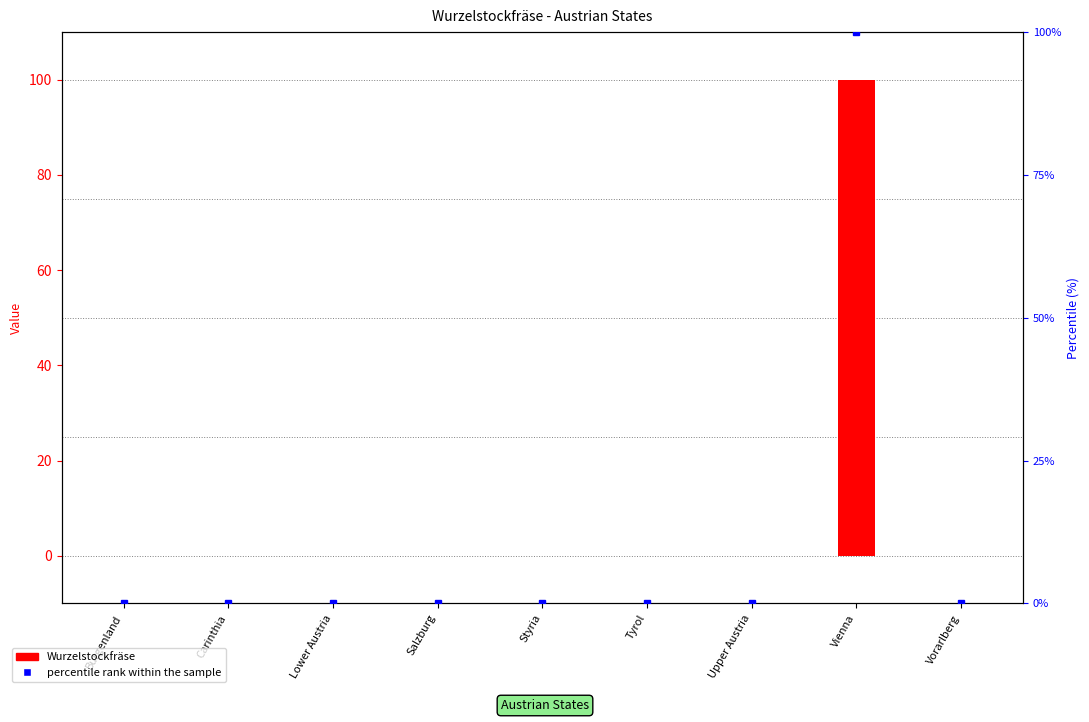

Which label corresponds to the largest value in the chart?

Vienna